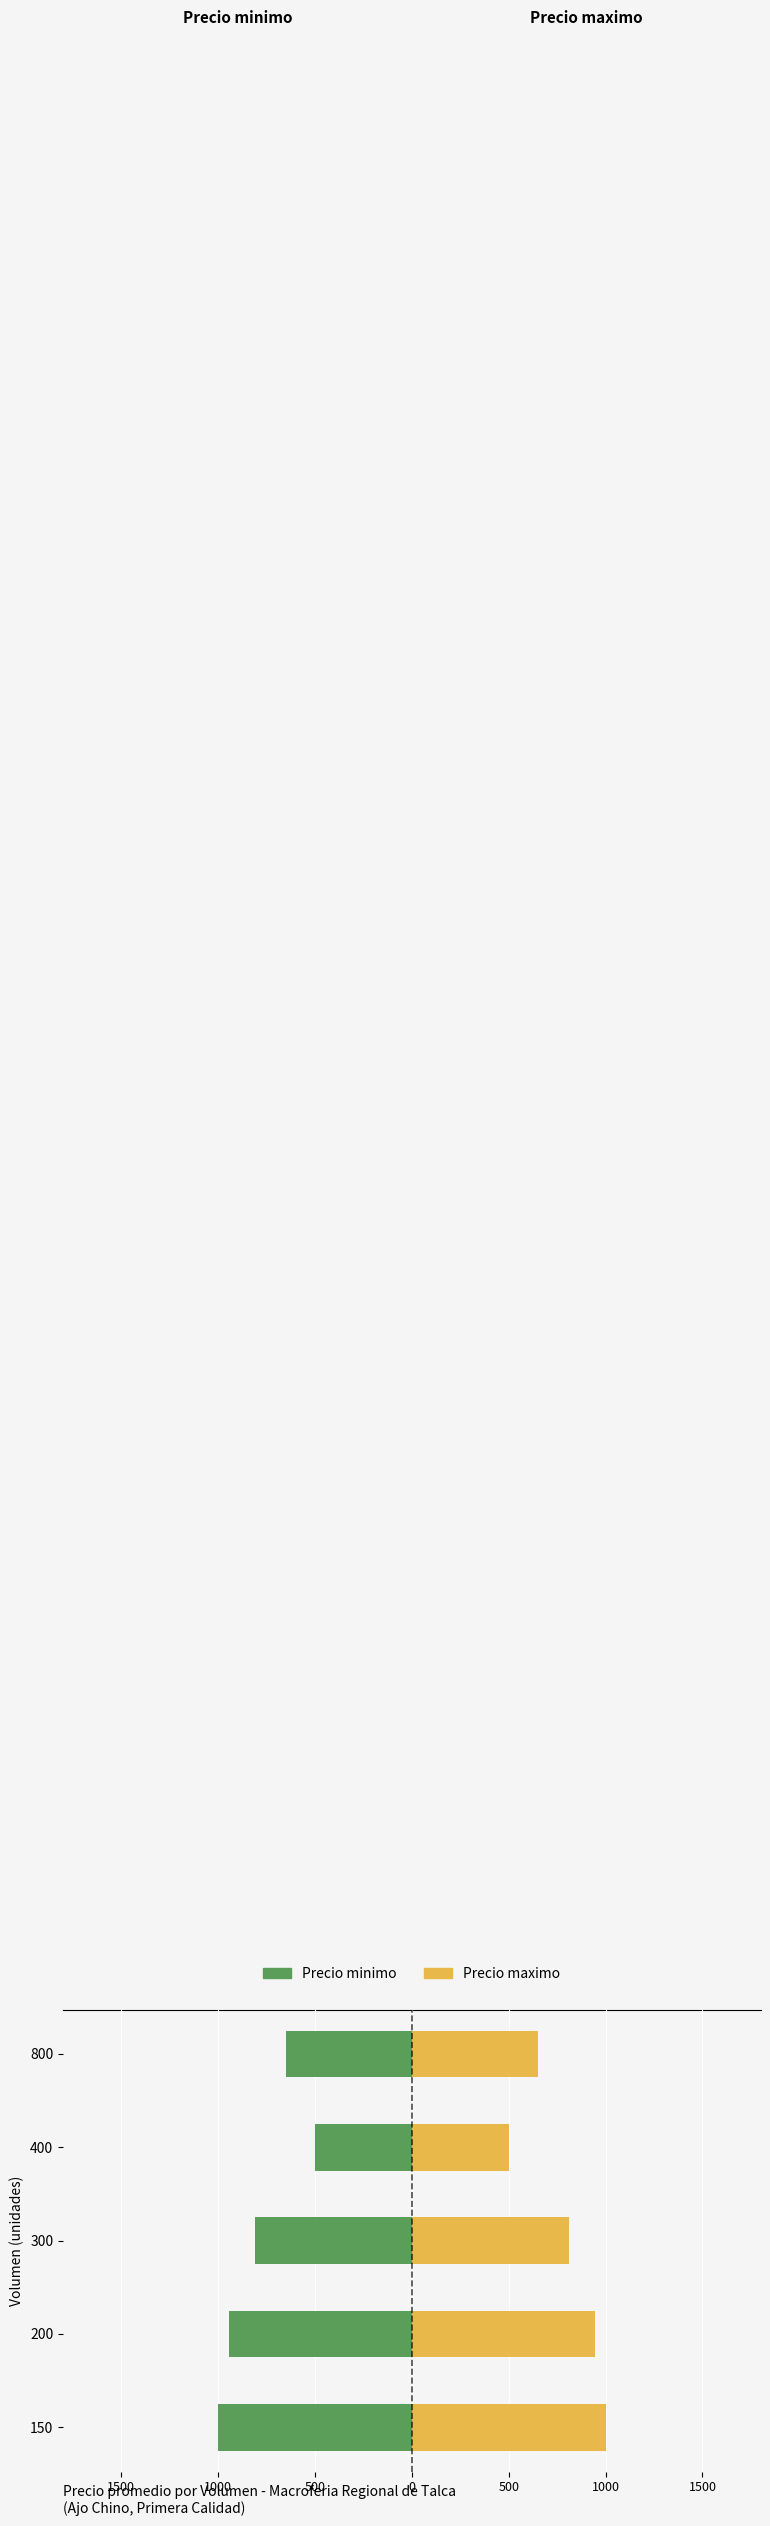

The Precio minimo series shows -0.6 at 1500. True or false?

False